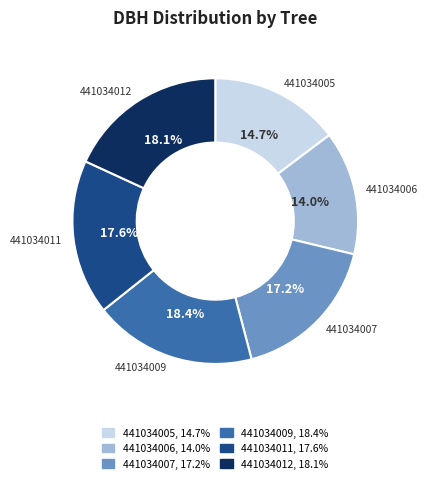

Between 441034012 and 441034007, which is larger?

441034012